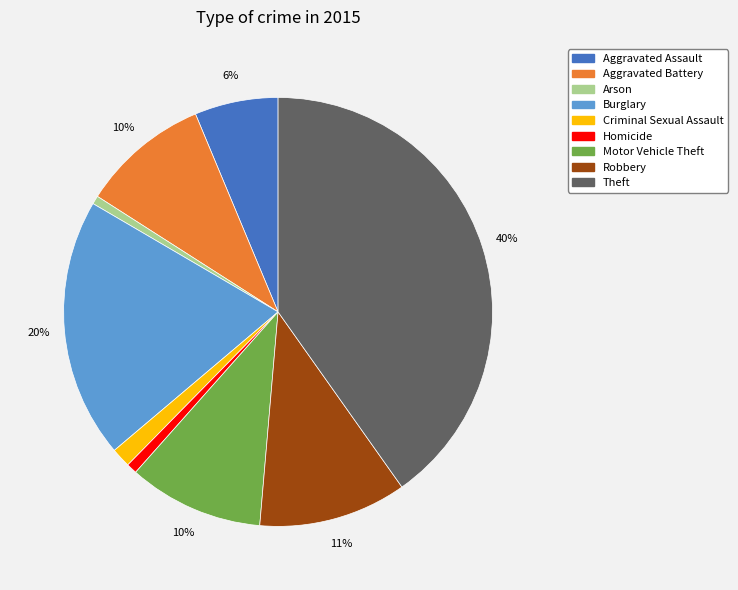

Does any single category account for the majority?

No